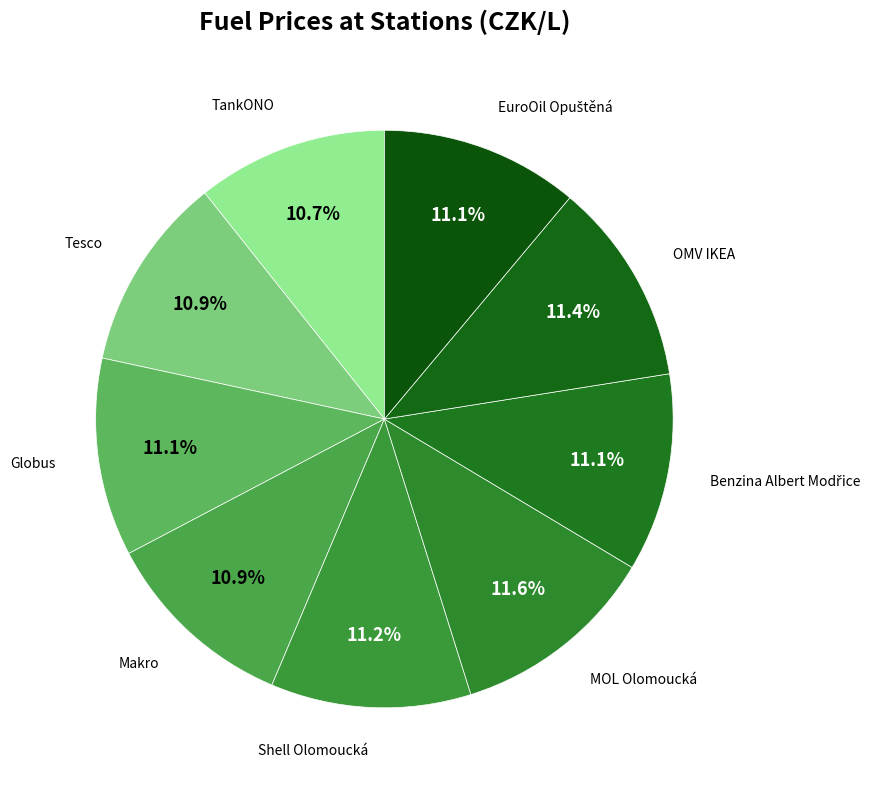

To the nearest percent, what is the difference between the largest and smallest slice percentages?

1%